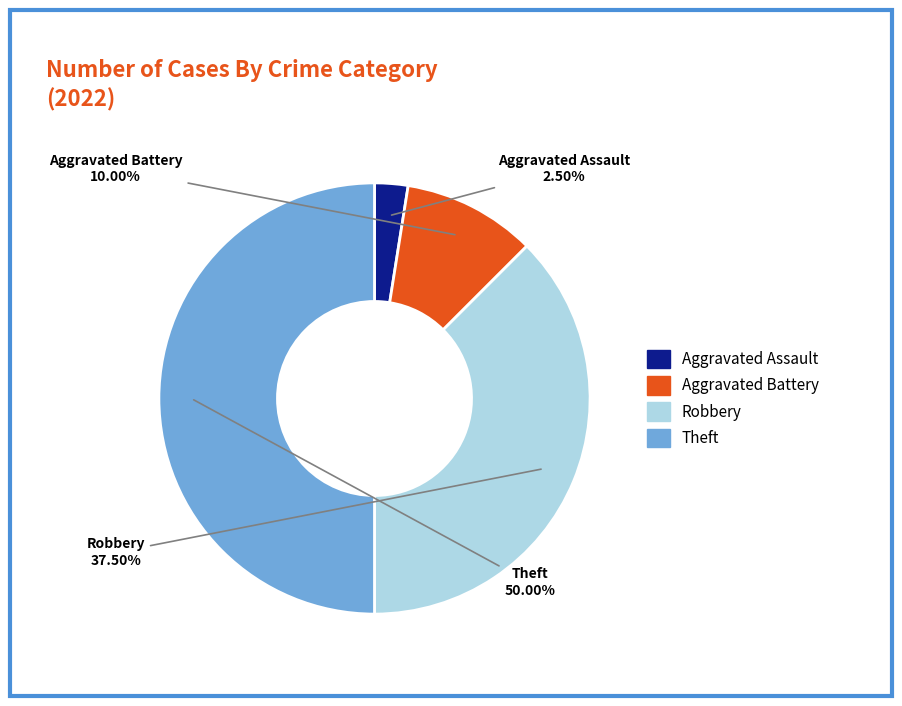

To the nearest percent, what is the average slice percentage?

25%